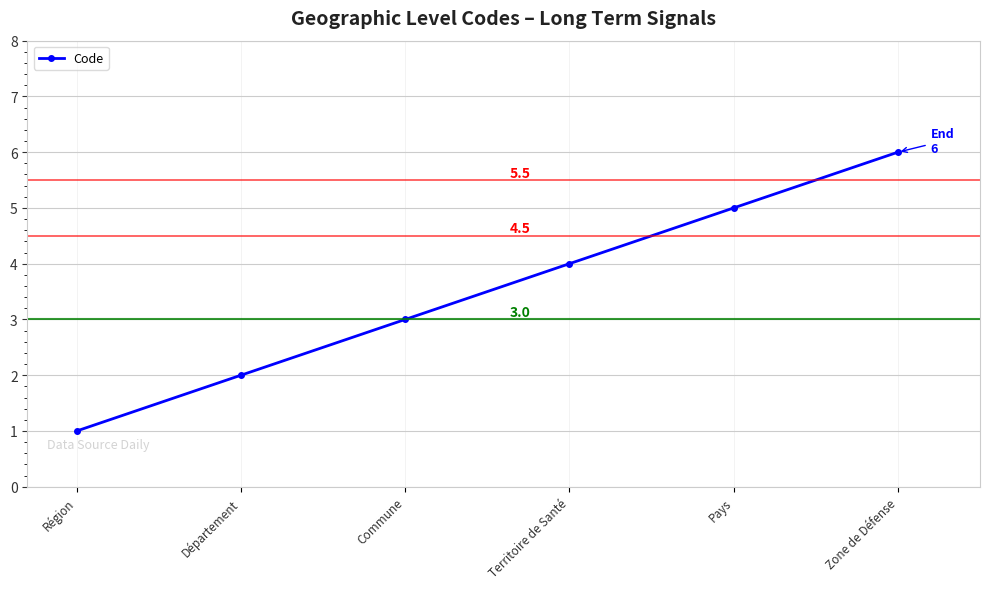

The value at Département is 2. True or false?

True